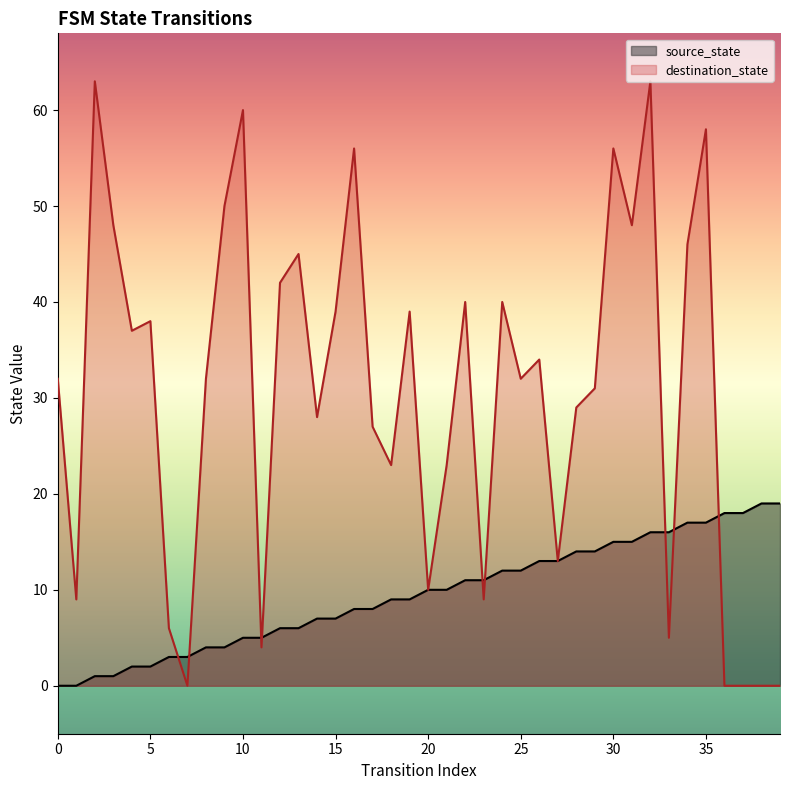

Reading left to right, extract all data points from this chart.

source_state: 0	0	1	1	2	2	3	3	4	4	5	5	6	6	7	7	8	8	9	9	10	10	11	11	12	12	13	13	14	14	15	15	16	16	17	17	18	18	19	19
destination_state: 32	9	63	48	37	38	6	0	32	50	60	4	42	45	28	39	56	27	23	39	10	23	40	9	40	32	34	13	29	31	56	48	63	5	46	58	0	0	0	0